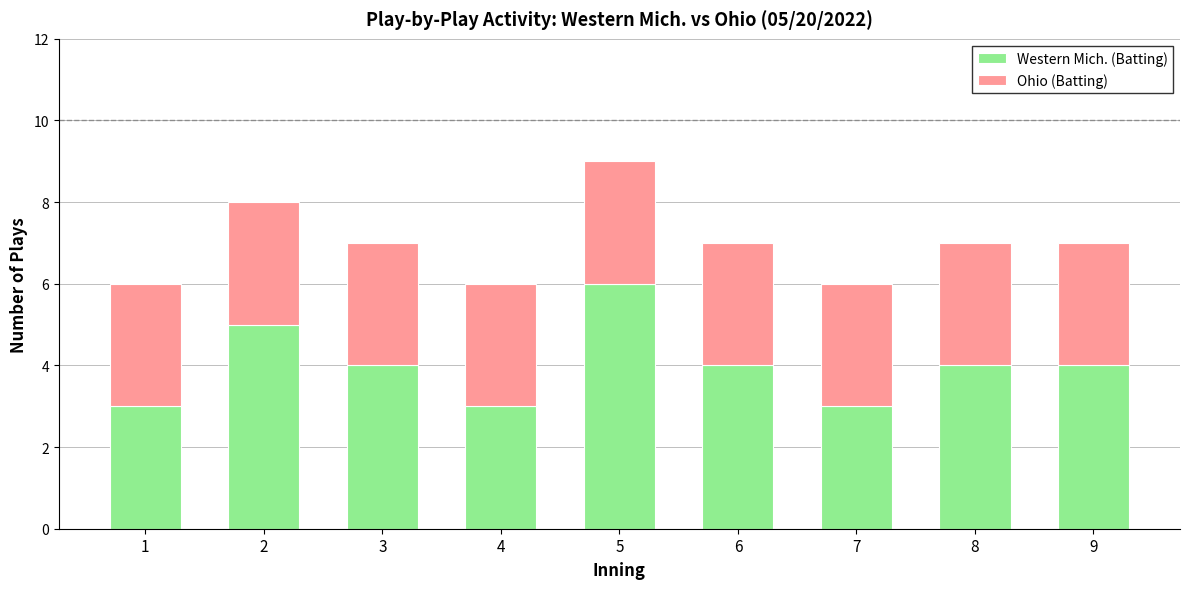

What is the average value of the Western Mich. (Batting) series?

4